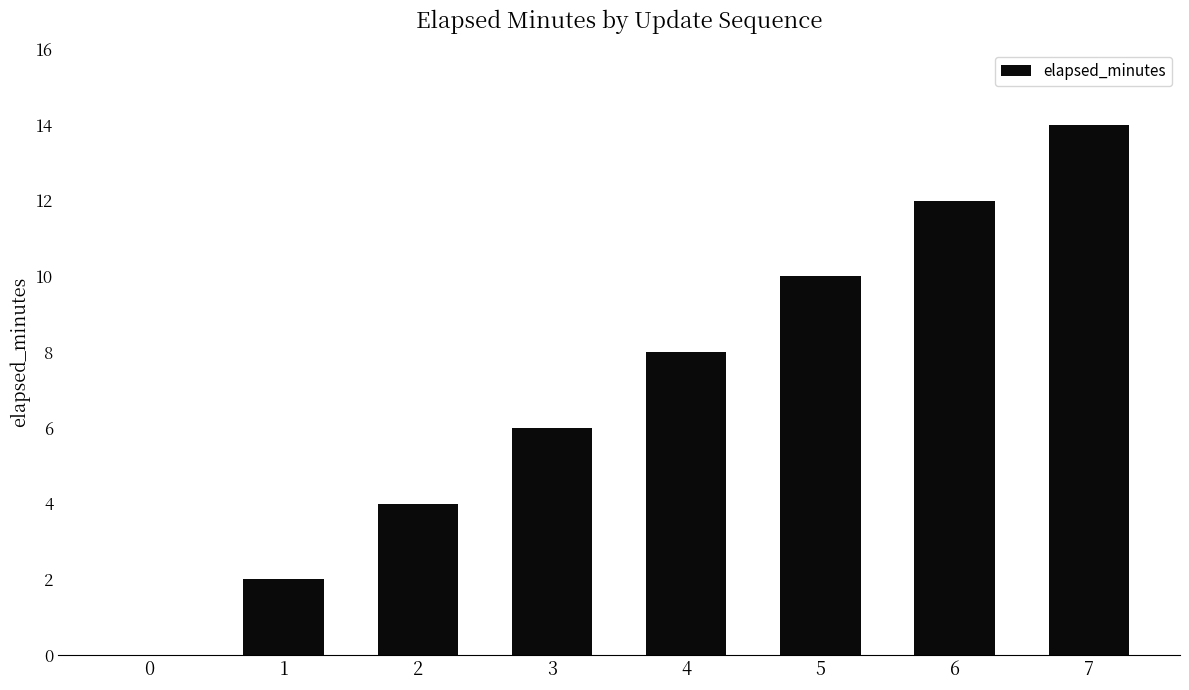

Reading left to right, extract all data points from this chart.

0=0	1=2	2=4	3=6	4=8	5=10	6=12	7=14